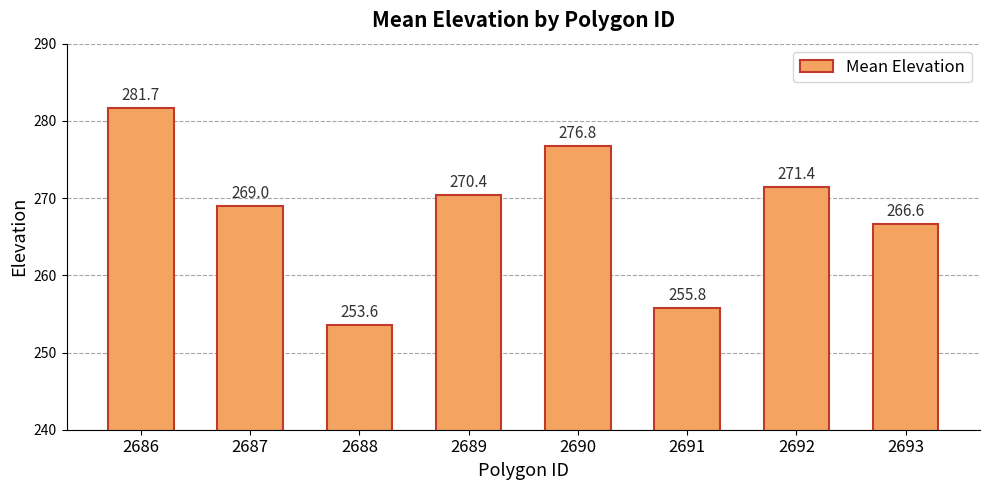

What is the difference between the values at 2691 and 2690?

21.0